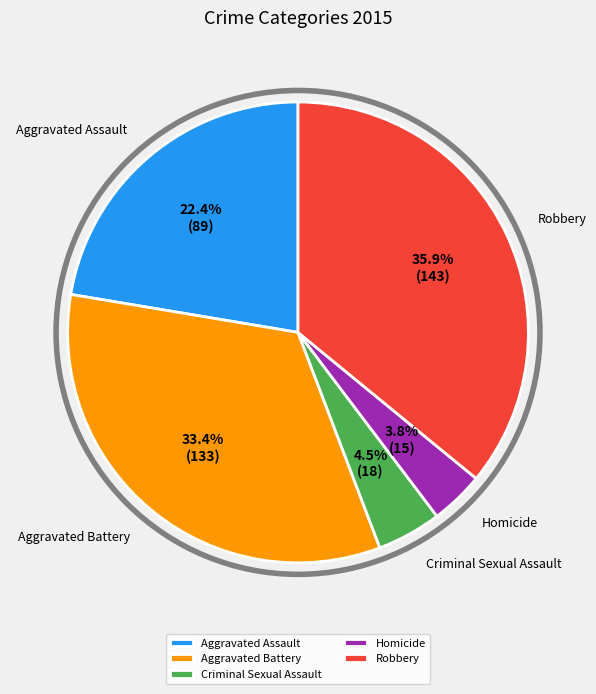

To the nearest percent, what portion does Robbery represent?

36%